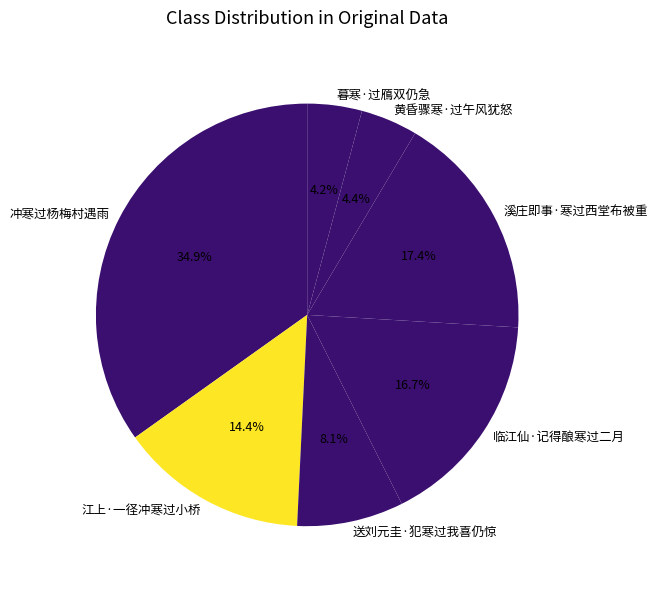

Do 黄昏骤寒·过午风犹怒 and 江上·一径冲寒过小桥 together represent more than half of the pie?

No